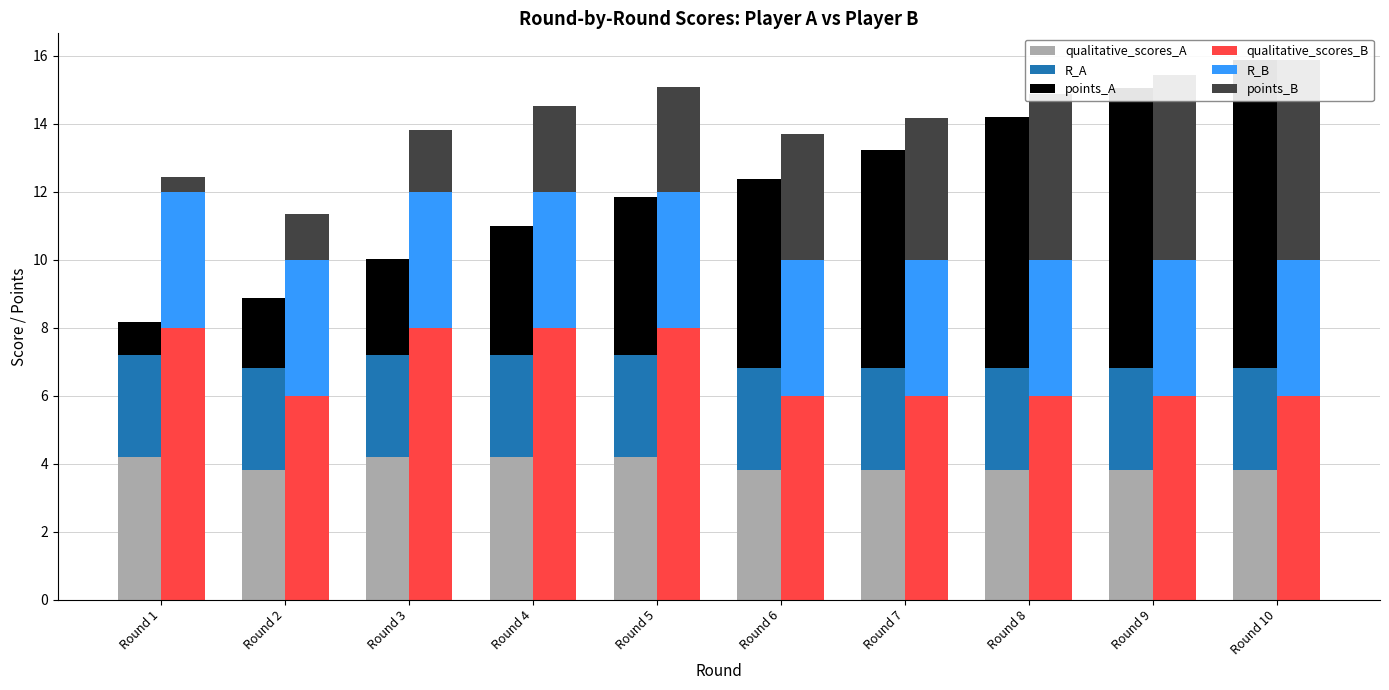

Where is R_B nearest to the value 4?

Round 1